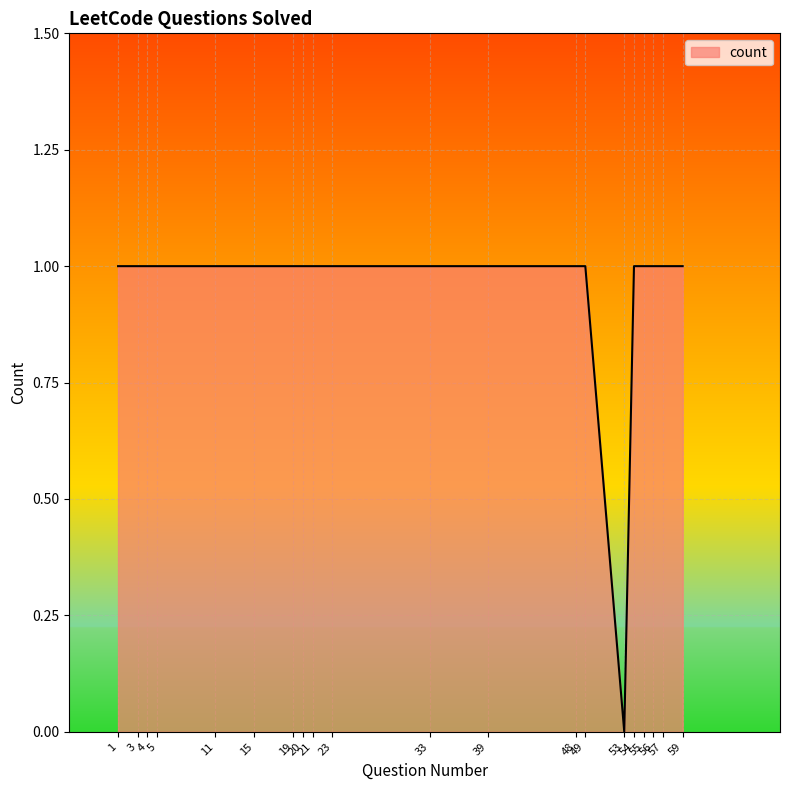

What is the value of the 16th point from the left?

1